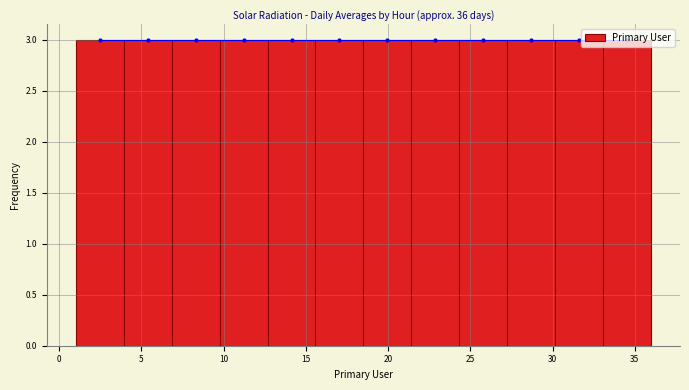

What is the height of the bar covering 12.5 to 15.5 on the x-axis? Neither the bar edges nor the heights are printed on the chart, so give them approximately, as read against the axes.

3